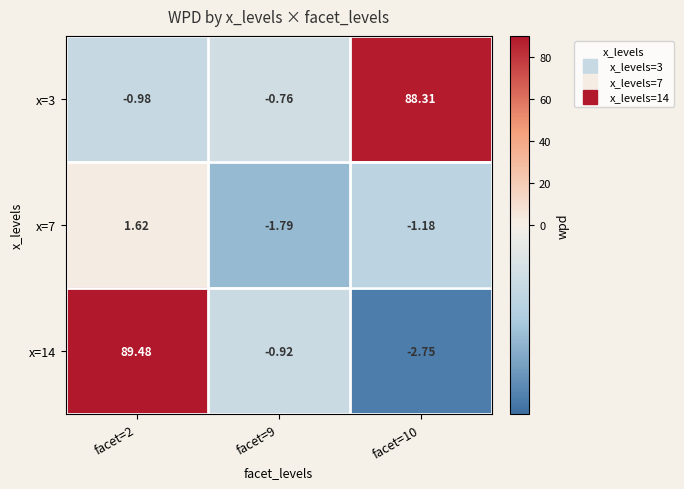

Is the value of x=7 at facet=2 greater than the value of x=3 at facet=2?

Yes